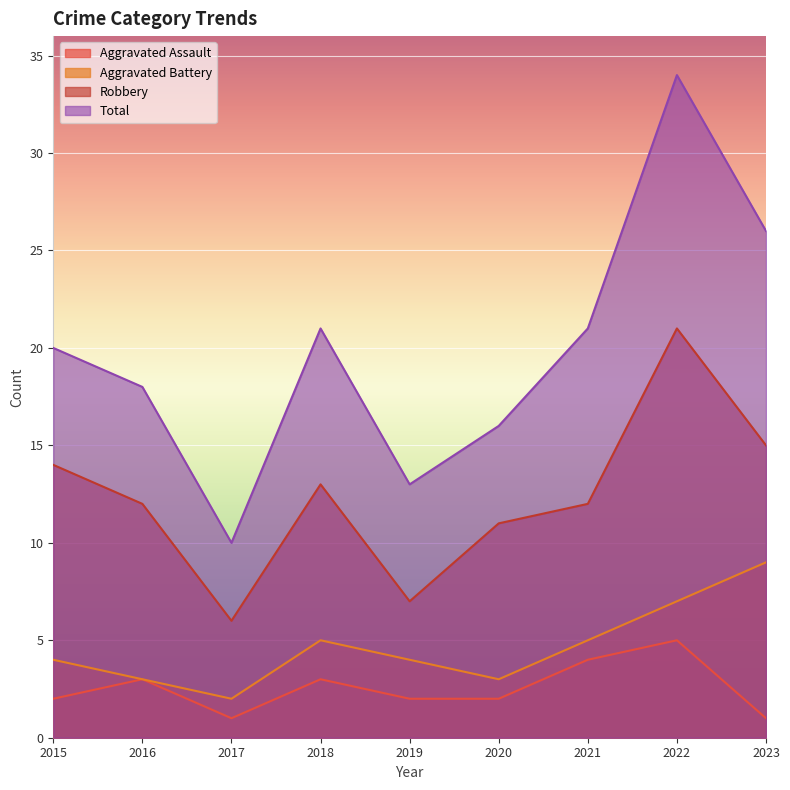

In Aggravated Assault, how many points are lower than both neighbors (excluding endpoints)?

1